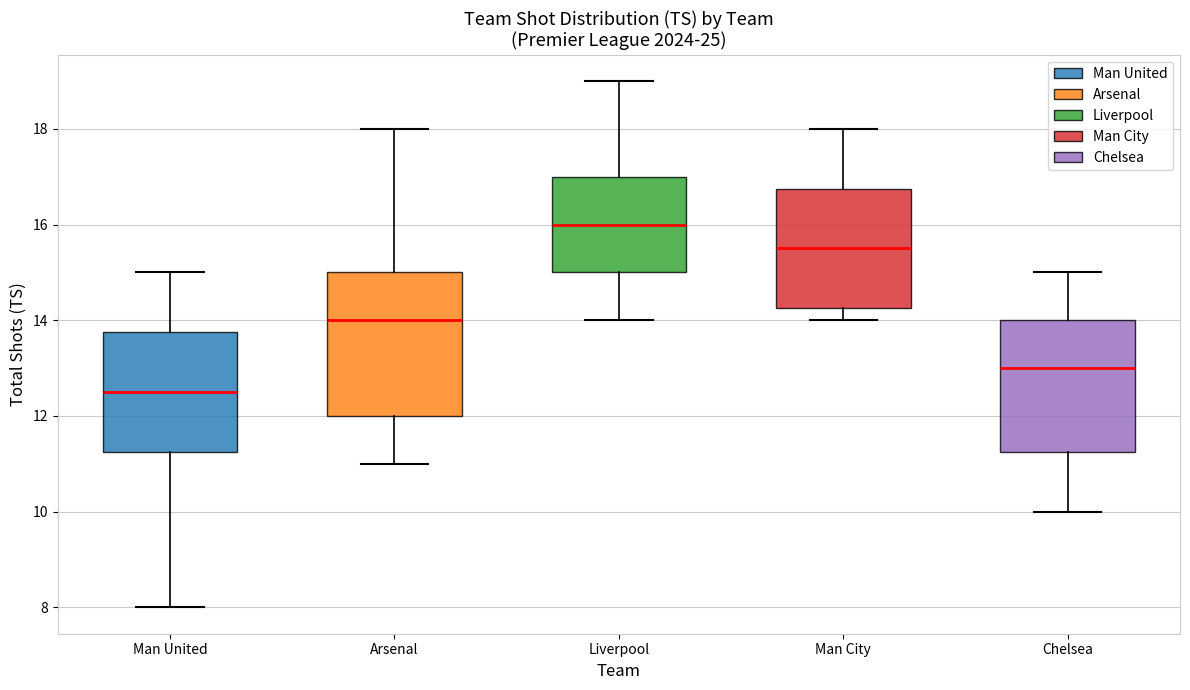

Reading left to right, transcribe this box plot: for each box, give where its median line is, the range the box spans, and where its two whiskers end, as read against the y-axis. The values are not printed on the chart, so give them approximately, as read against the axis.

Man United: median 12.6, box 11.2 to 13.8, whiskers 8.0 to 15.0
Arsenal: median 14.0, box 12.0 to 15.0, whiskers 11.0 to 18.0
Liverpool: median 16.0, box 15.0 to 17.0, whiskers 14.0 to 19.0
Man City: median 15.6, box 14.2 to 16.8, whiskers 14.0 to 18.0
Chelsea: median 13.0, box 11.2 to 14.0, whiskers 10.0 to 15.0